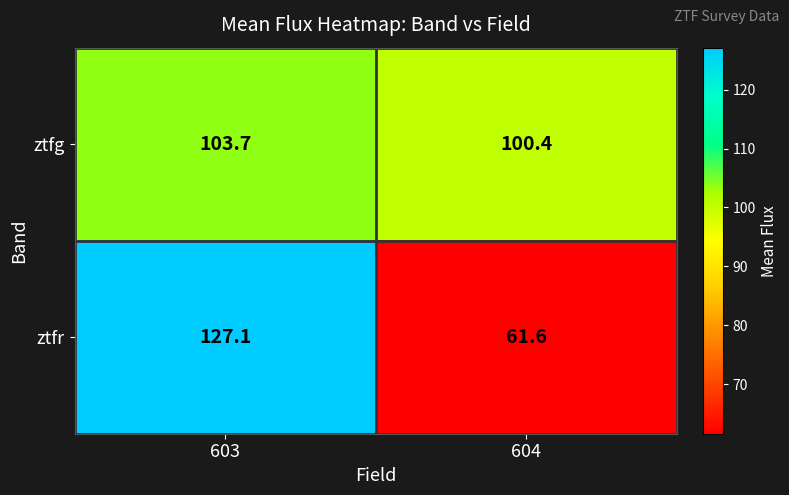

What is the difference between the highest and lowest values at 603?

23.4